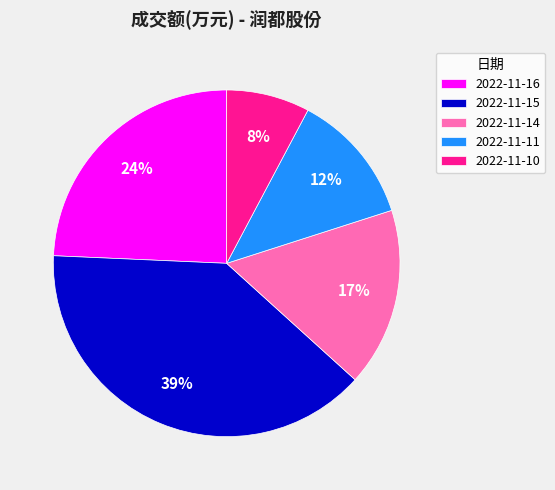

Is there a majority slice in this chart?

No